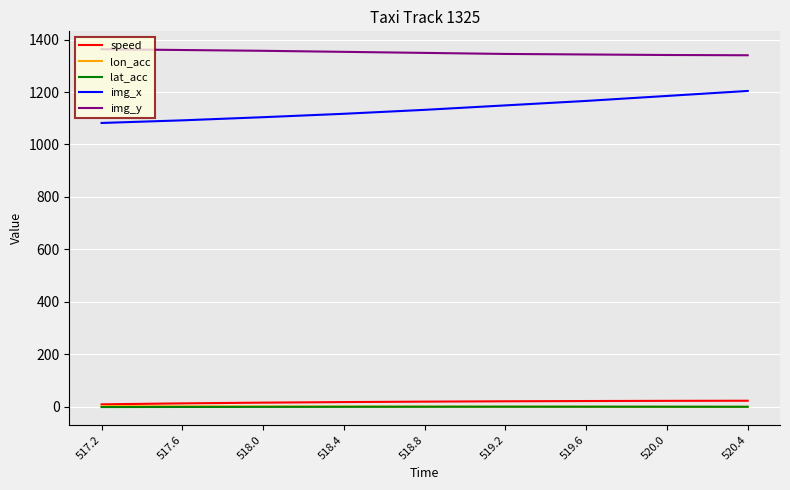

Which series has the largest range (max minus min)?

img_x